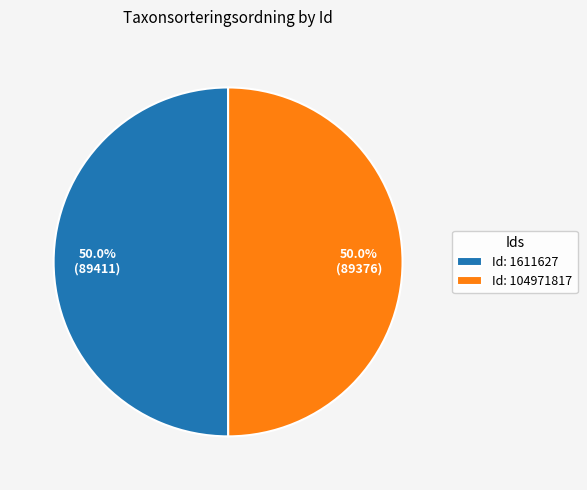

Approximately how many times larger is the value at Id: 1611627 compared to Id: 104971817?

1.0